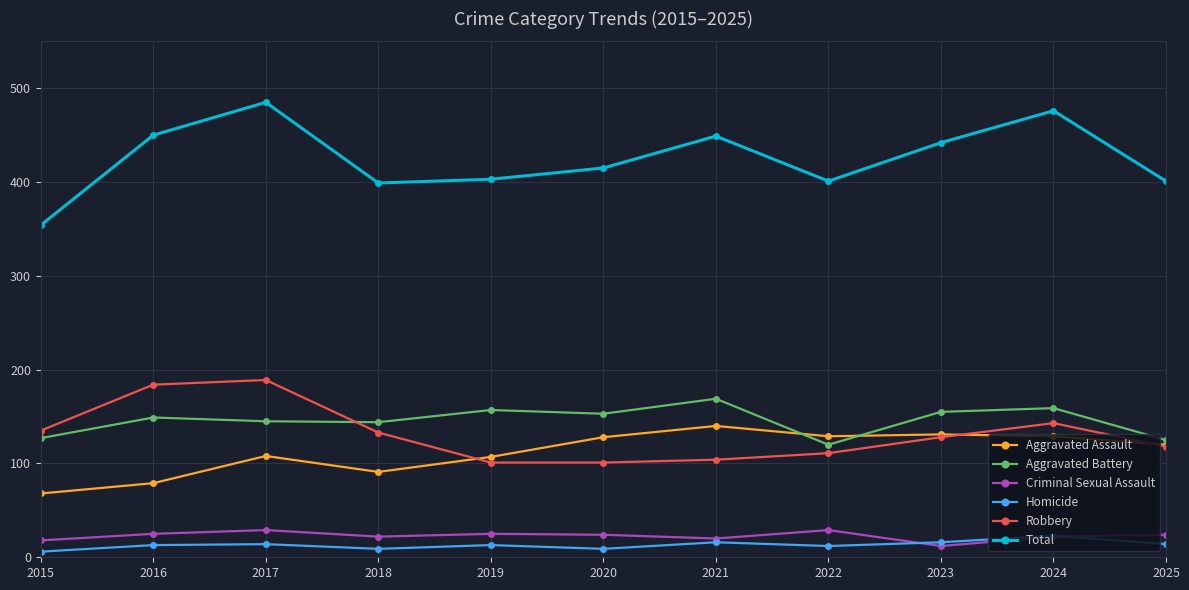

Which series has the largest total across all categories?

Total